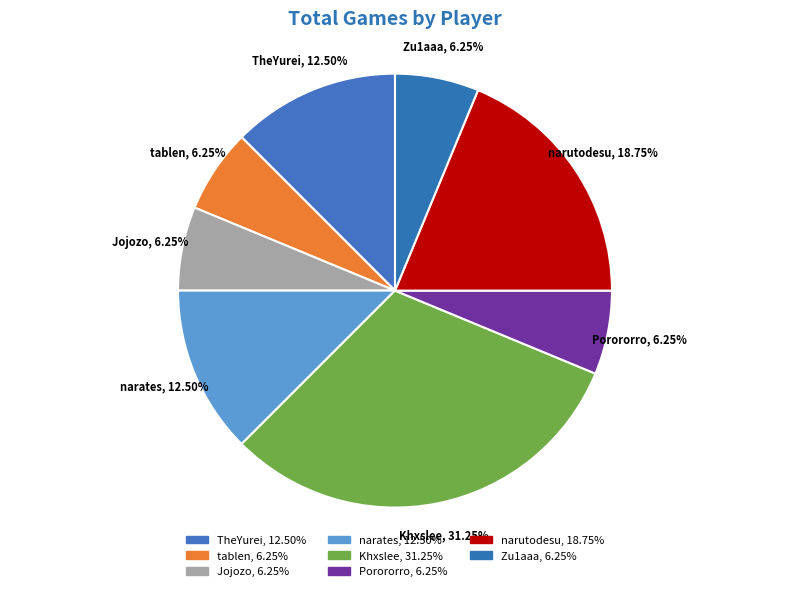

To the nearest percent, what is the average slice percentage?

12%